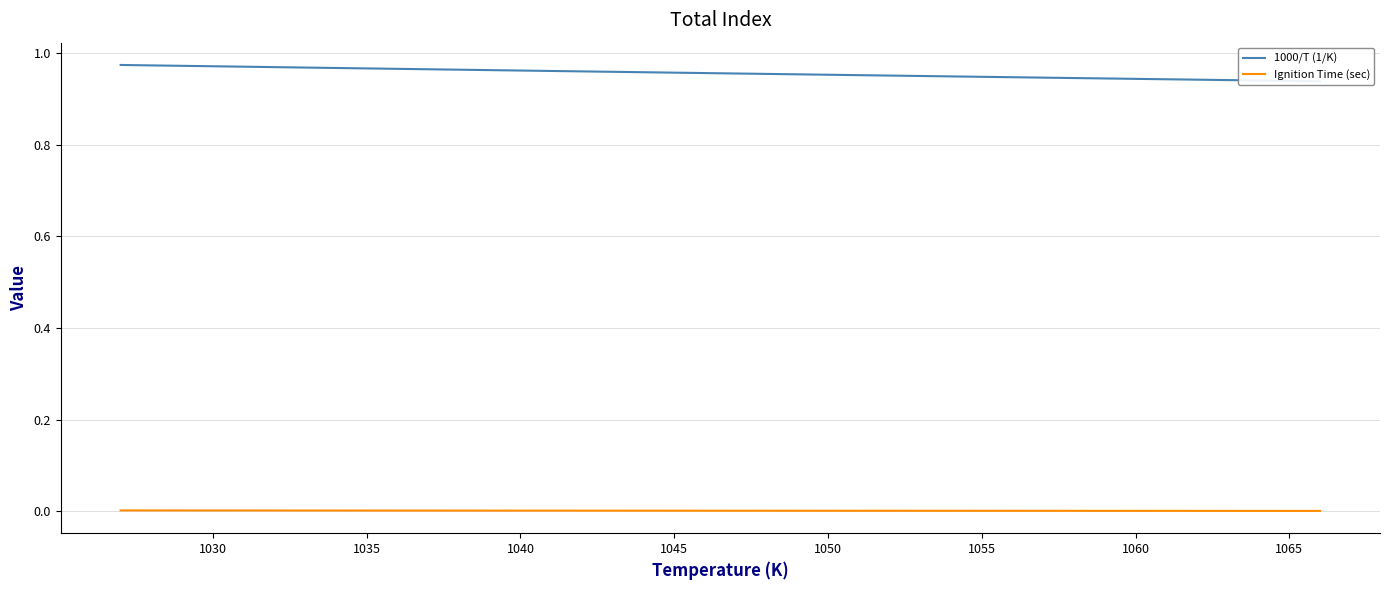

What are all the series names shown in the legend?

1000/T (1/K), Ignition Time (sec)